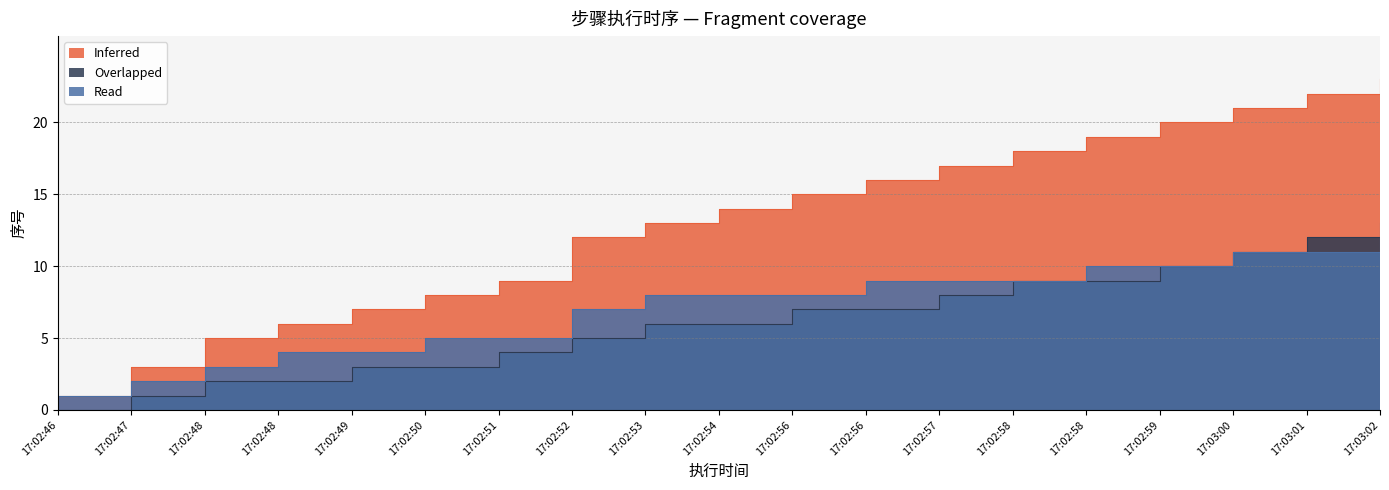

What are all the series names shown in the legend?

Inferred, Overlapped, Read